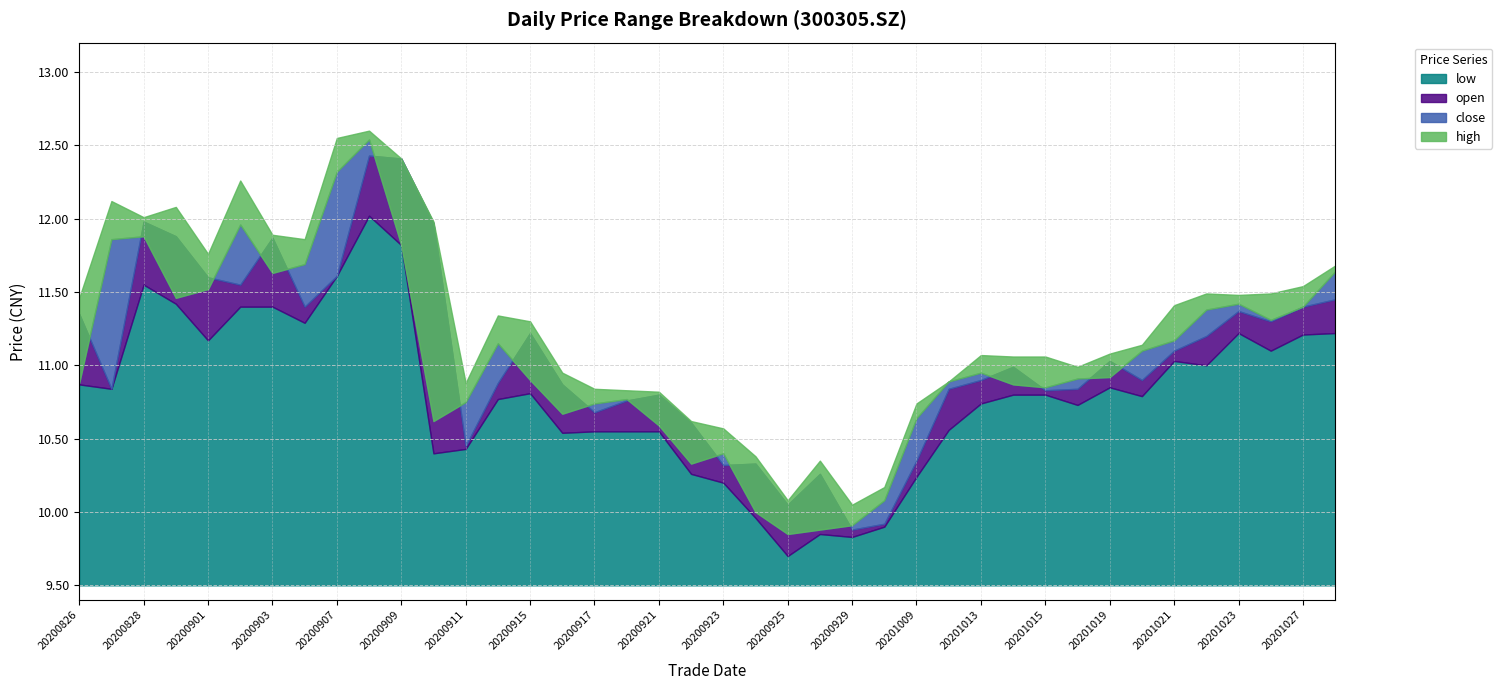

What is the value of the low point at the 1st from the left?

10.9